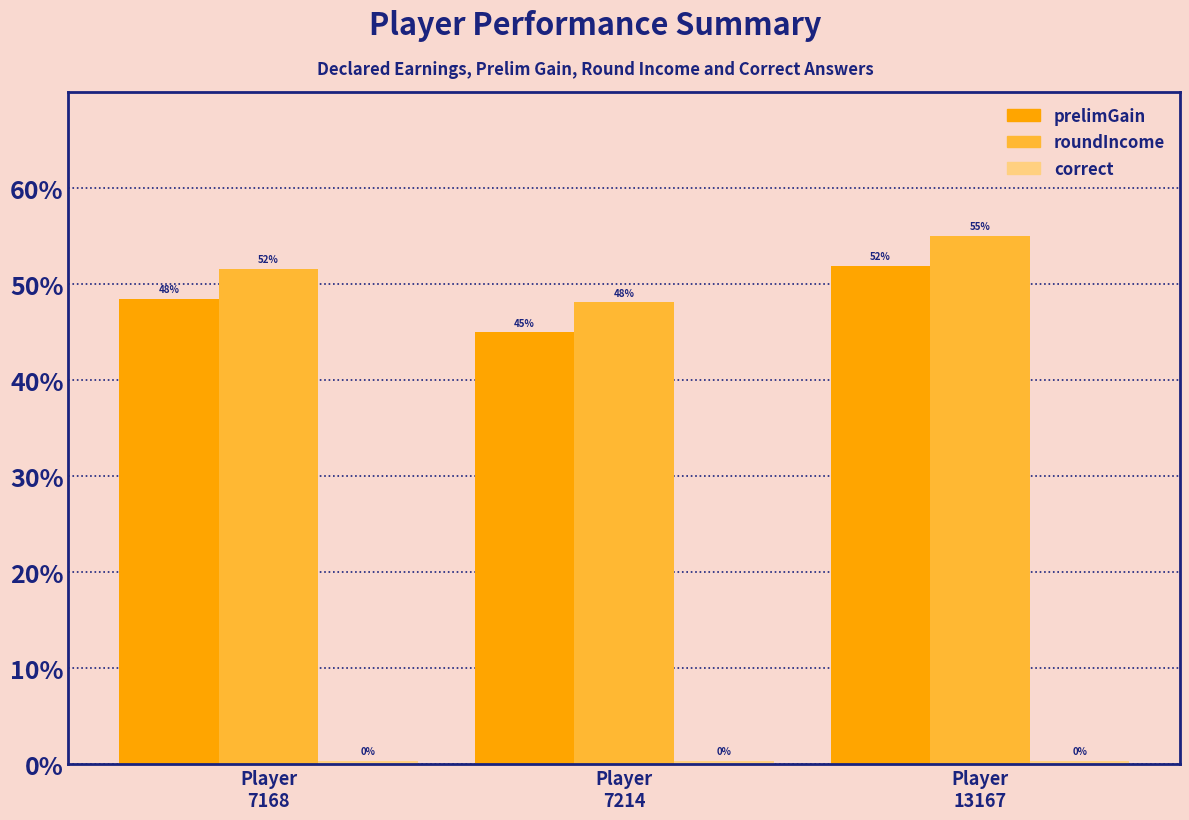

What is the lowest value of the roundIncome series?

48.1